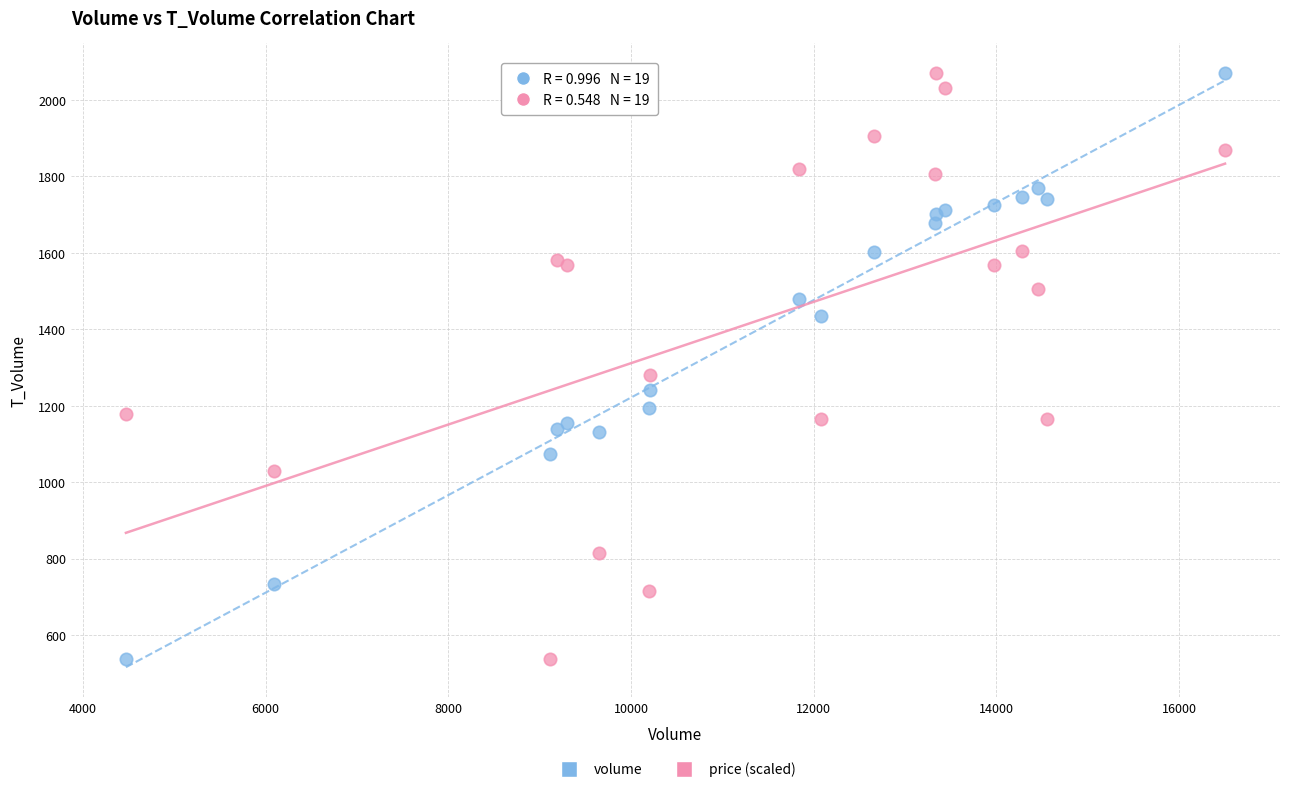

What is the X range (max minus min) for the scatter plot?

12032.0